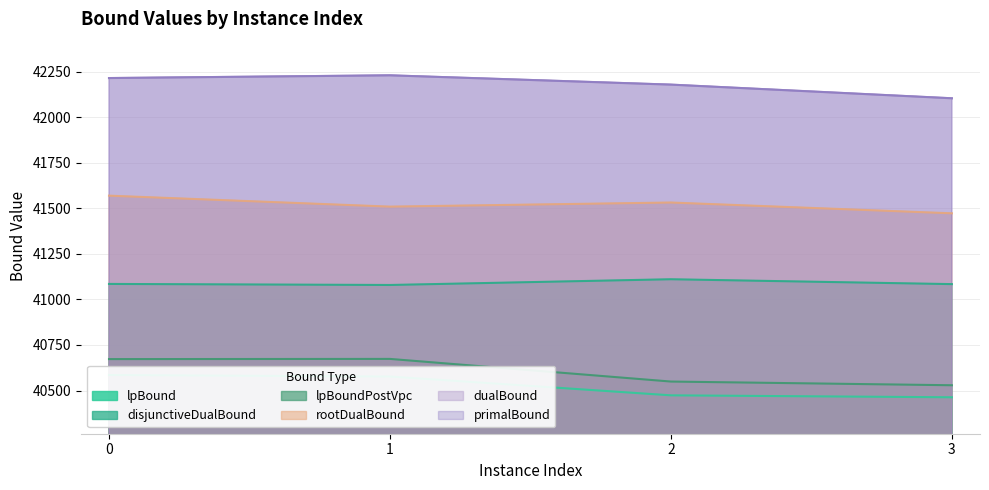

At 3, list the series in order from smallest to largest.

lpBound, lpBoundPostVpc, disjunctiveDualBound, rootDualBound, dualBound, primalBound